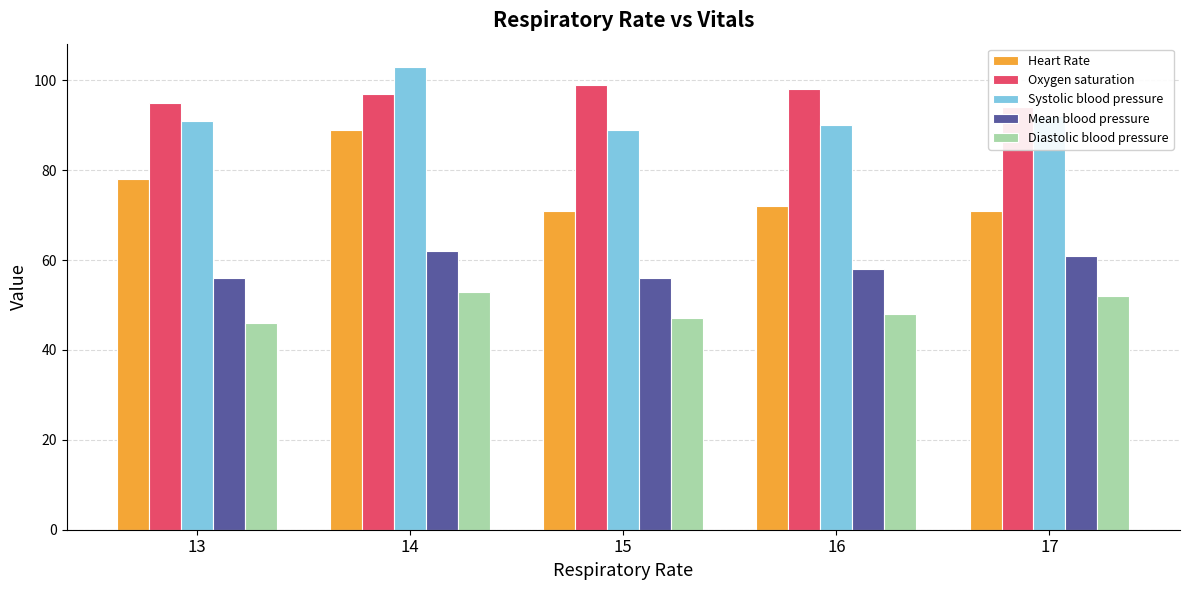

At which label does Systolic blood pressure reach its minimum?

15